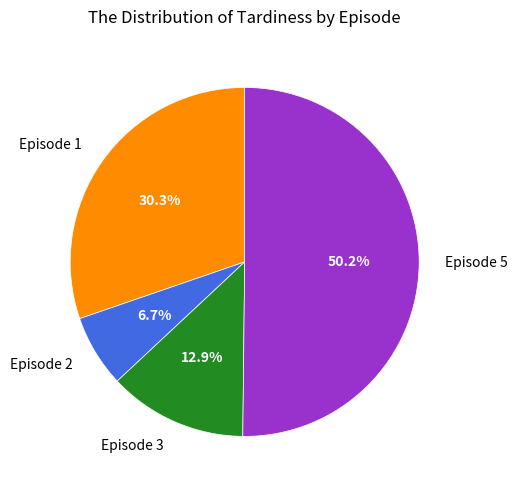

To the nearest percent, what is the combined percentage of Episode 5 and Episode 2?

57%